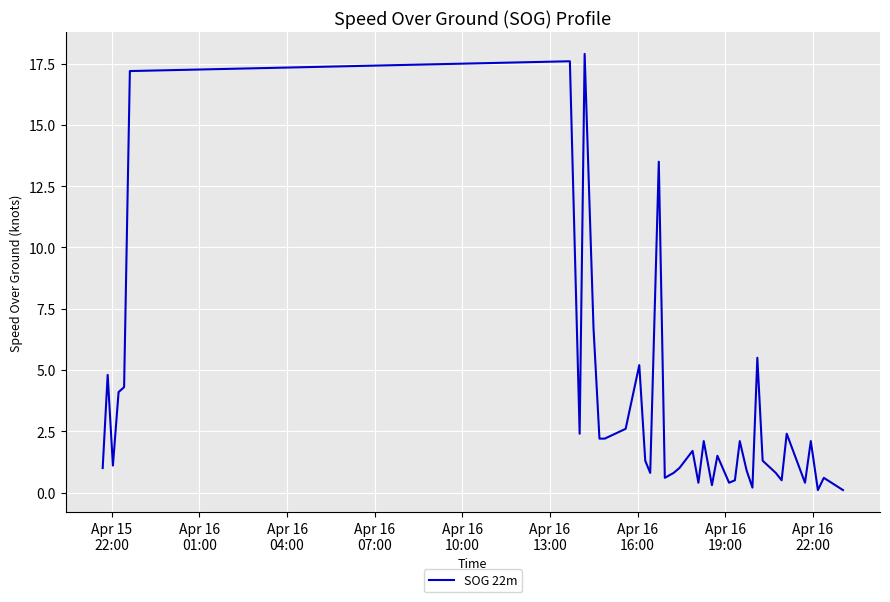

What is the greatest value displayed?

17.9